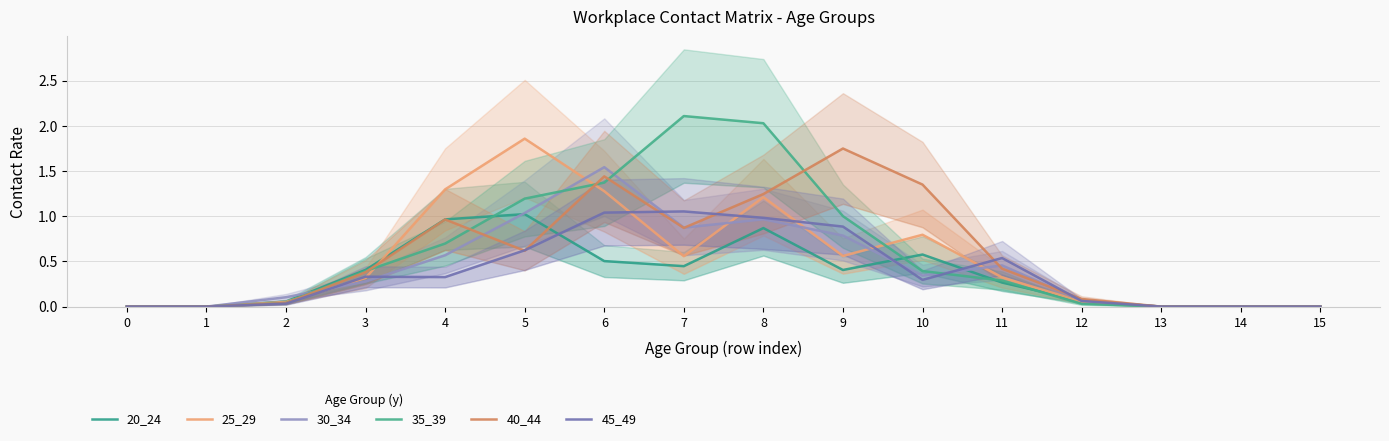

What is the difference between the 30_34 values at 3 and 12?

0.2